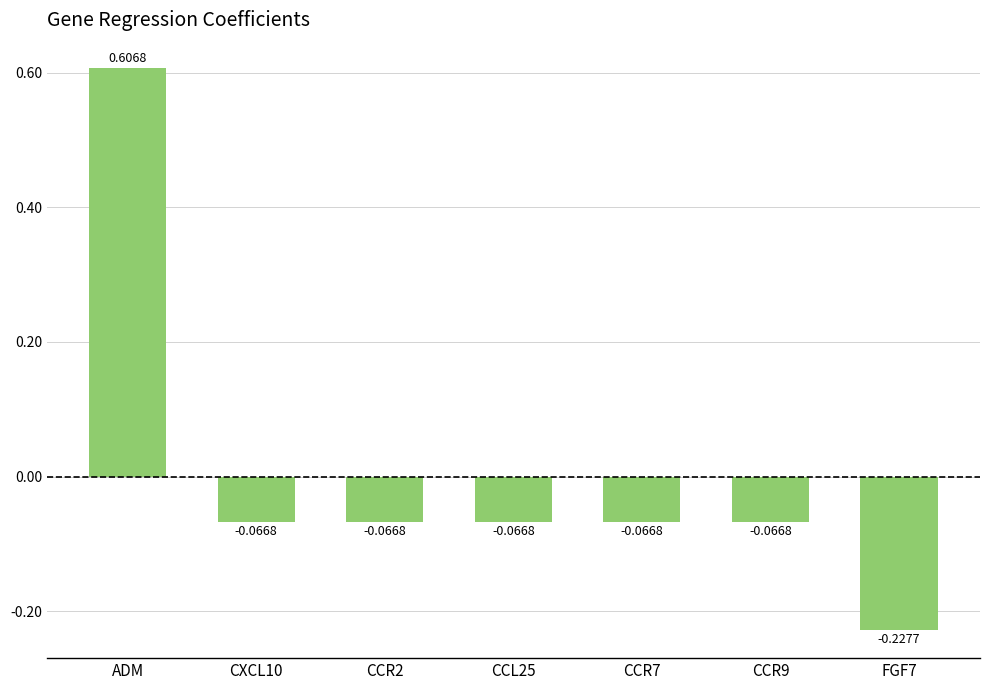

How many values are above zero?

1